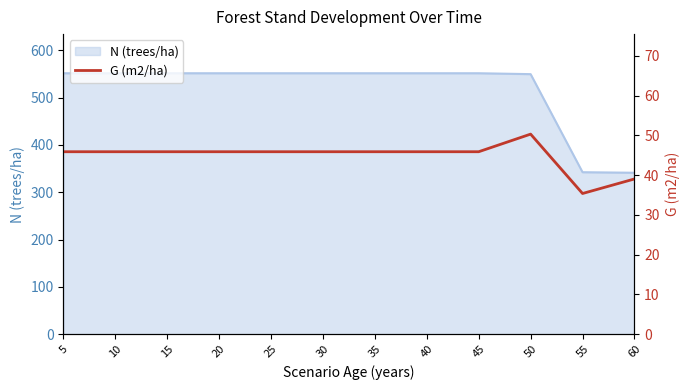

Rank the categories by value from lowest to highest.

55, 60, 5, 10, 15, 20, 25, 30, 35, 40, 45, 50